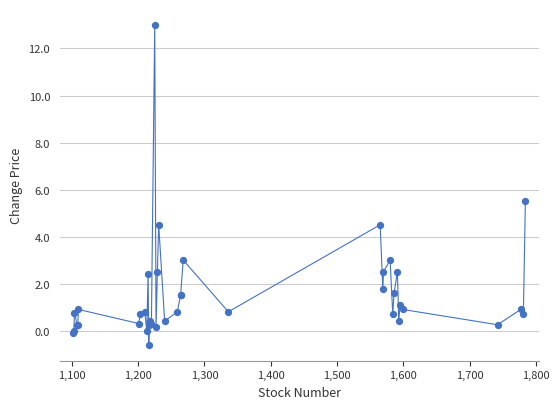

What Y value in the scatter plot is closest to 6?

5.5